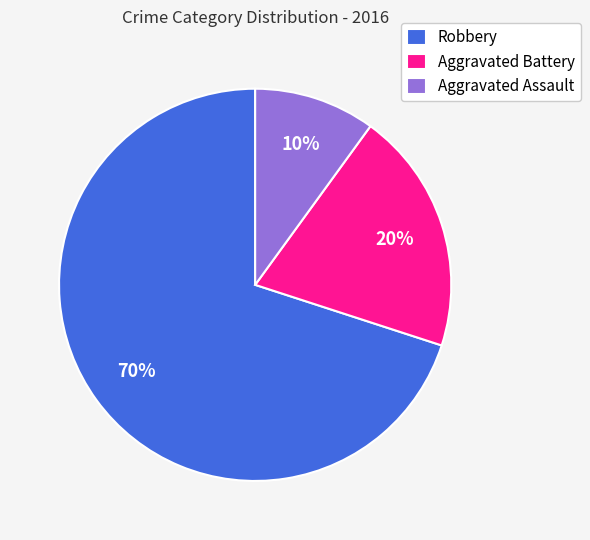

Does any single category account for the majority?

Yes